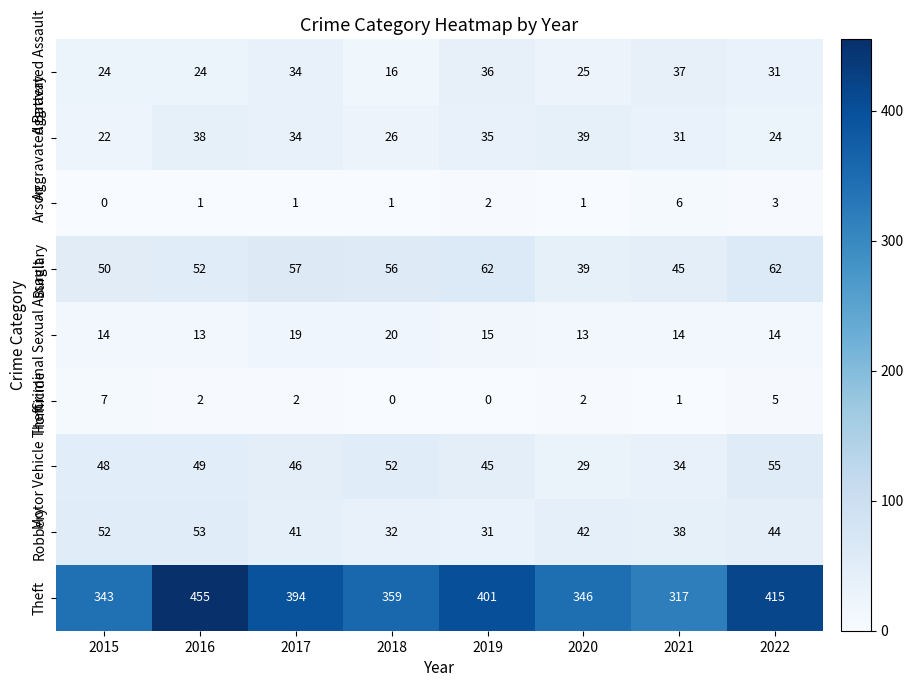

The value of Motor Vehicle Theft at 2016 is 13. True or false?

False